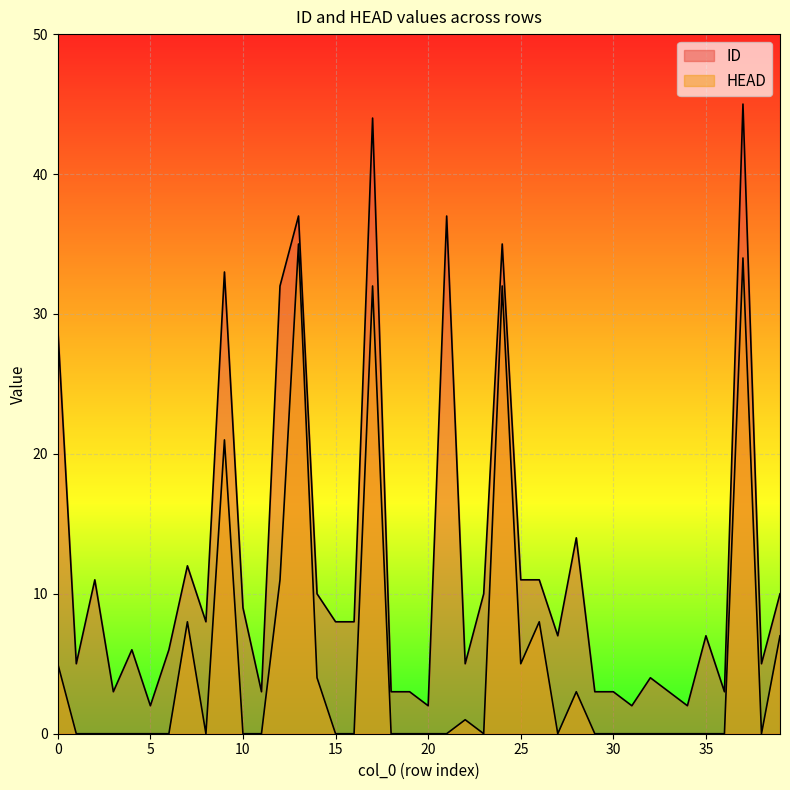

What is the difference between the maximum and minimum values in the HEAD series?

35